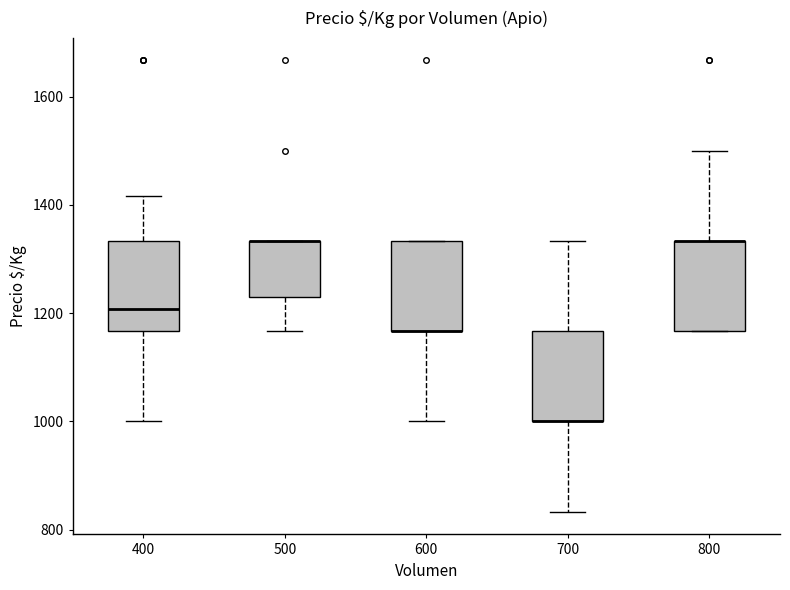

Reading left to right, read every box against the y-axis: the position of its median line, the range the box covers, and the ends of its whiskers. The values are not printed on the chart, so give them approximately, as read against the axis.

400: median 1200, box 1160 to 1340, whiskers 1000 to 1420
500: median 1340 (drawn on the box's upper edge), box 1220 to 1340, whiskers 1160 to 1340
600: median 1160 (drawn on the box's lower edge), box 1160 to 1340, whiskers 1000 to 1340
700: median 1000 (drawn on the box's lower edge), box 1000 to 1160, whiskers 840 to 1340
800: median 1340 (drawn on the box's upper edge), box 1160 to 1340, whiskers 1160 to 1500